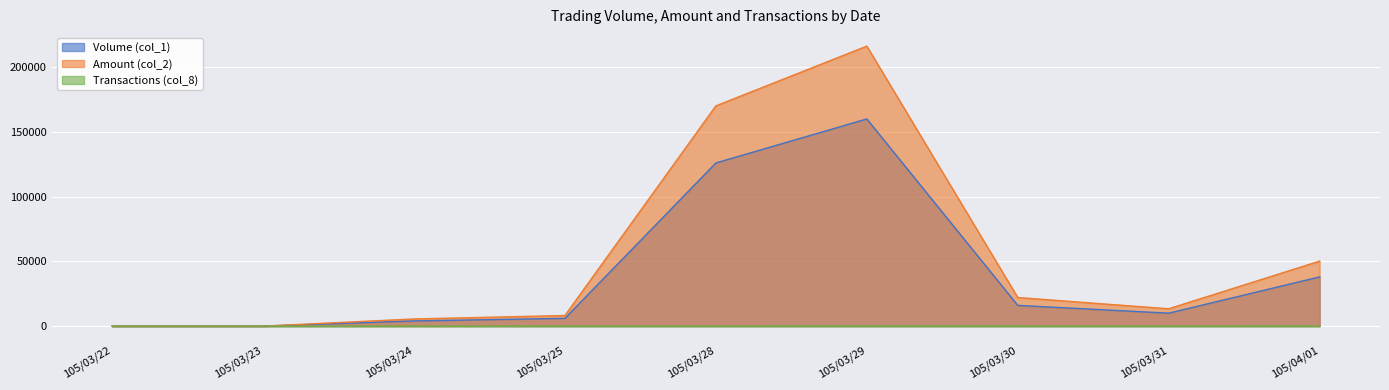

Between 105/03/29 and 105/03/23, which is larger?

105/03/29